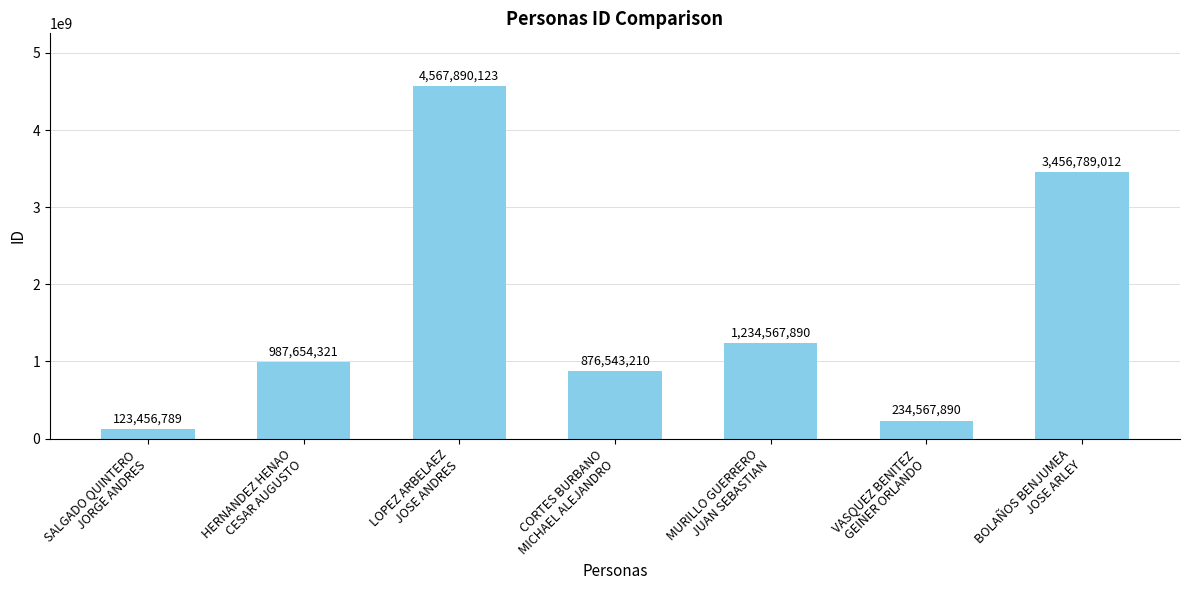

Which label corresponds to the smallest value in the chart?

SALGADO QUINTERO
JORGE ANDRES